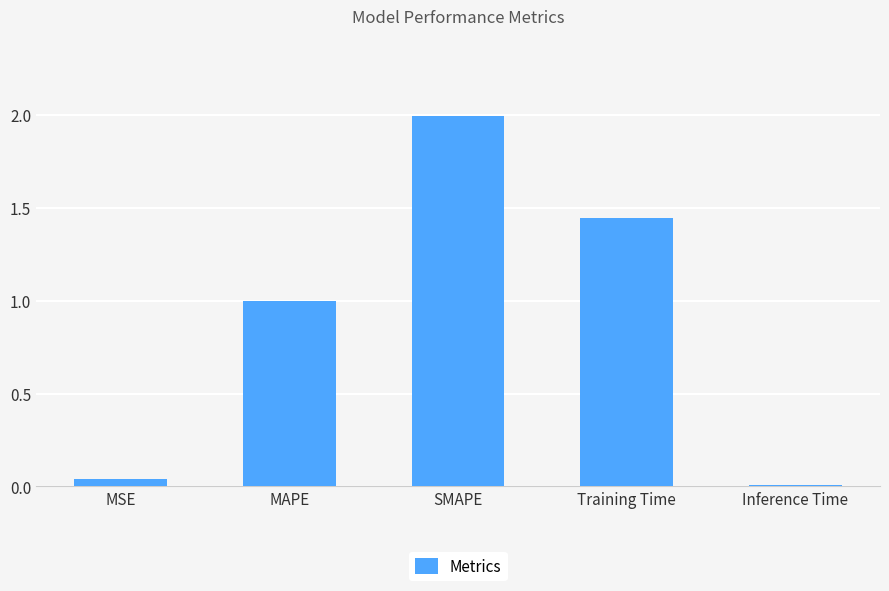

At which category does the chart reach its minimum across all series?

Inference Time